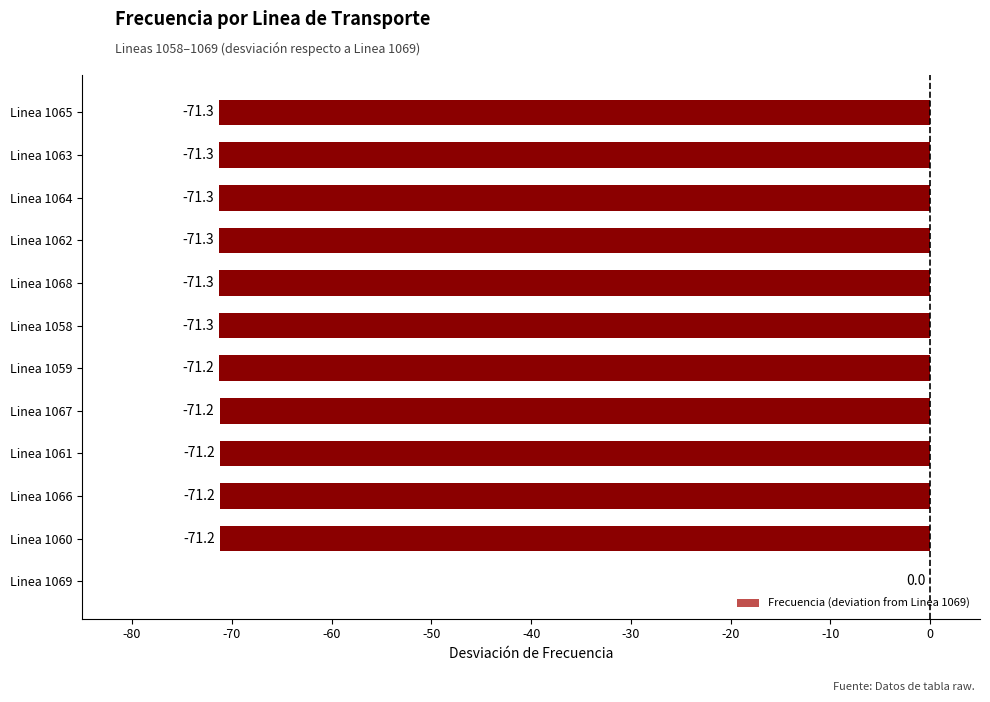

The value at Linea 1061 is -33.4. True or false?

False